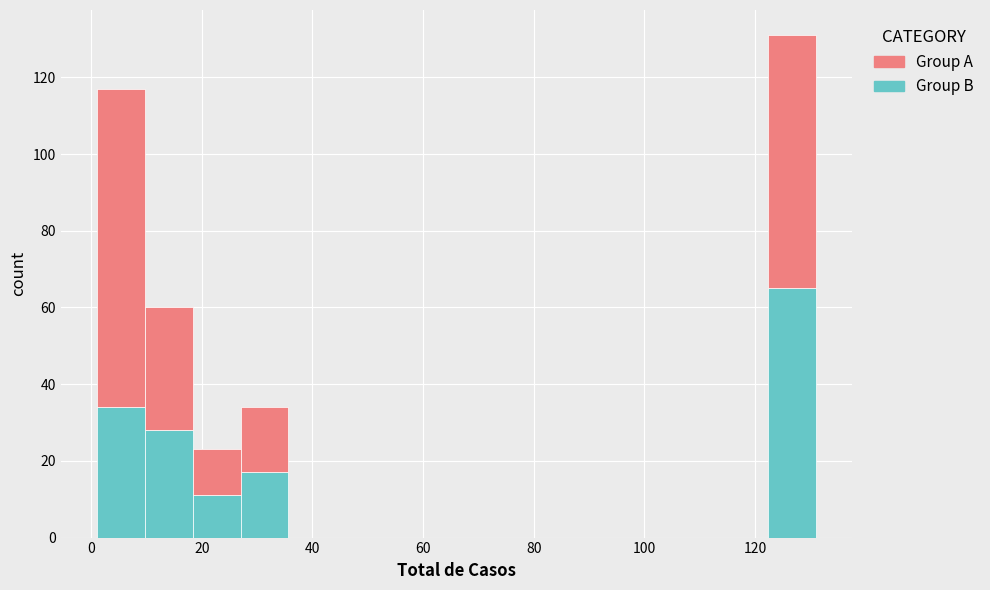

Which range on the x-axis has the tallest stacked bar (by total height)?

122 to 132